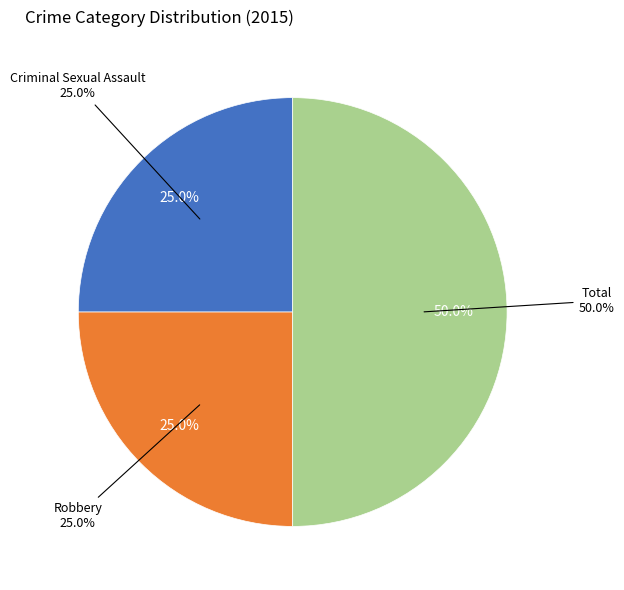

How many slices are in this pie chart?

3